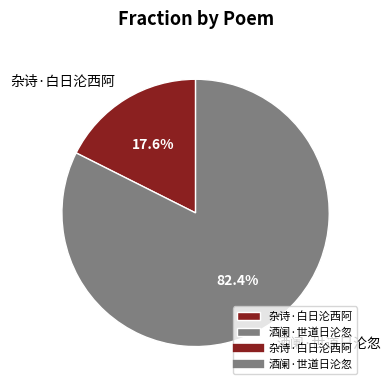

To the nearest percent, what is the average slice percentage?

50%